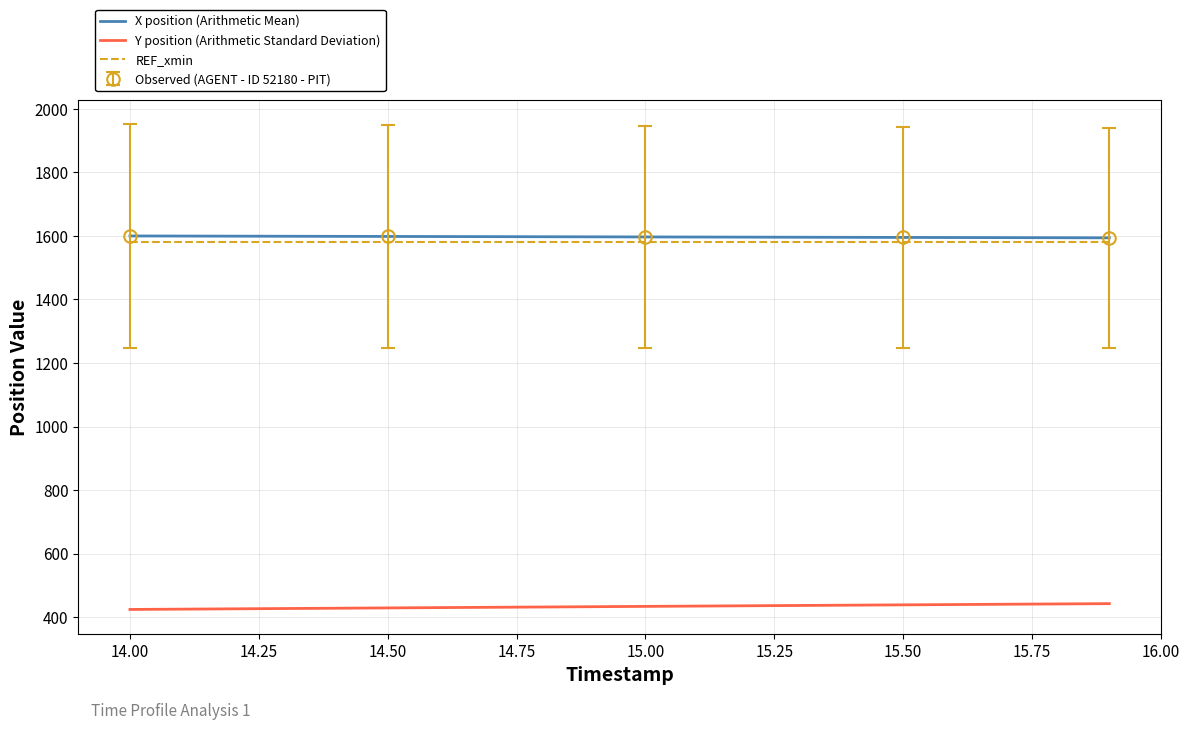

True or false: REF_xmin and Y position (Arithmetic Standard Deviation) cross at least once.

False